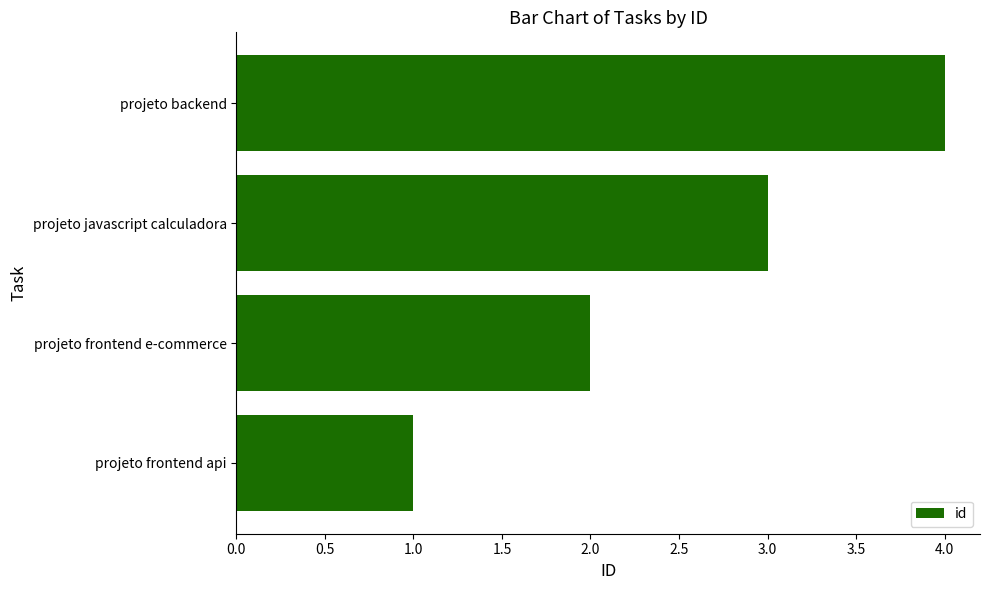

List the labels in order of value, smallest first.

projeto frontend api, projeto frontend e-commerce, projeto javascript calculadora, projeto backend